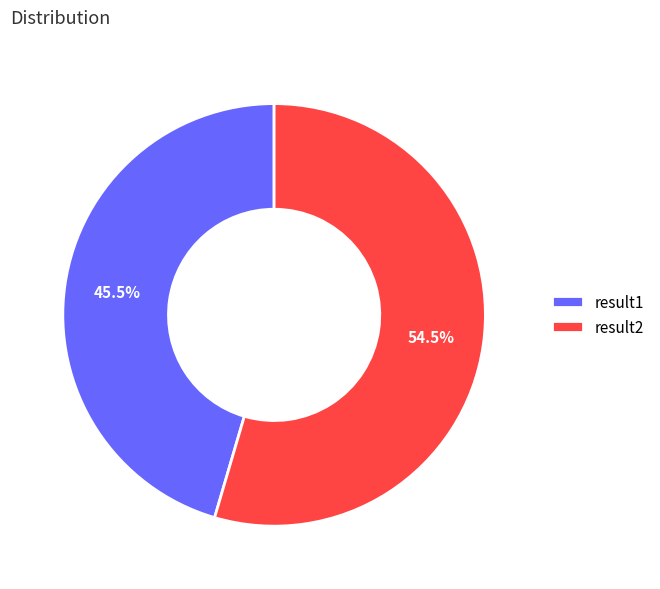

How many slices are in this pie chart?

2